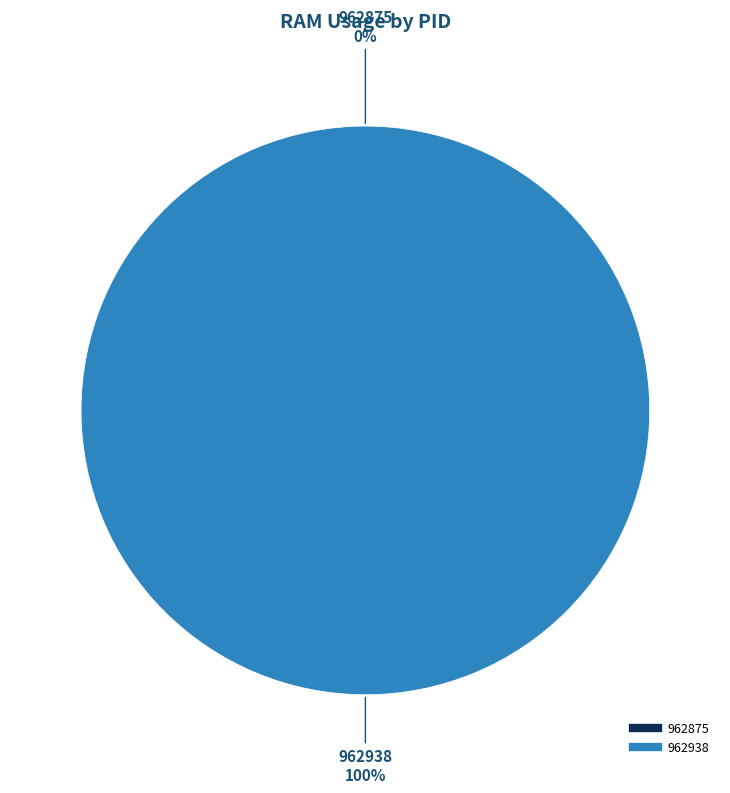

True or false: 962875 accounts for 0% of the total.

True